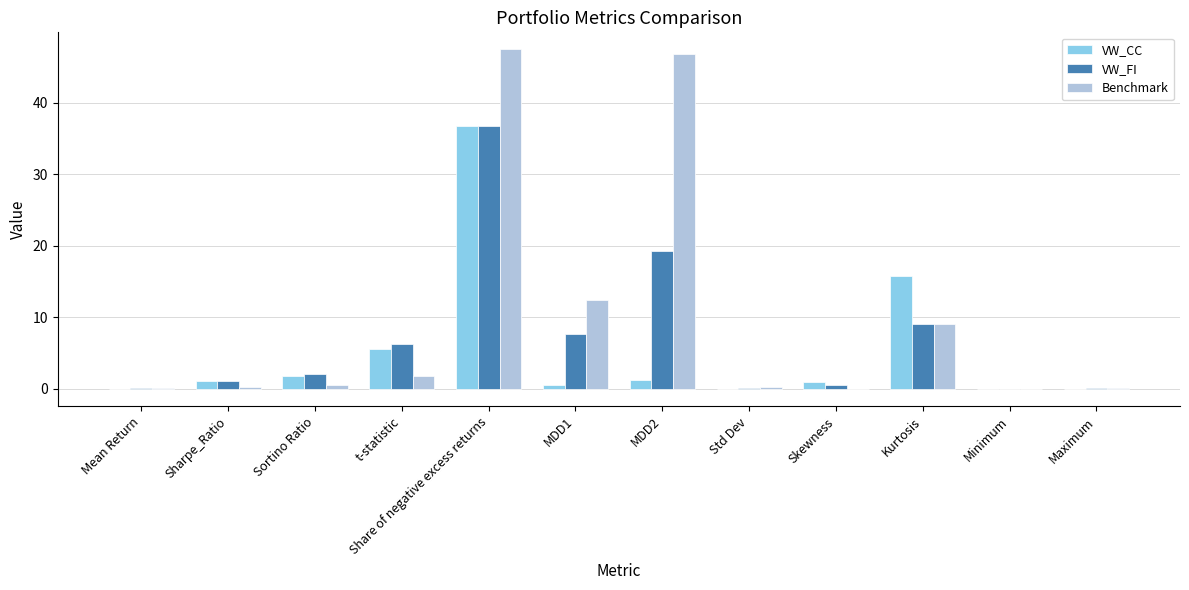

What is the sum of all VW_CC values?

63.7